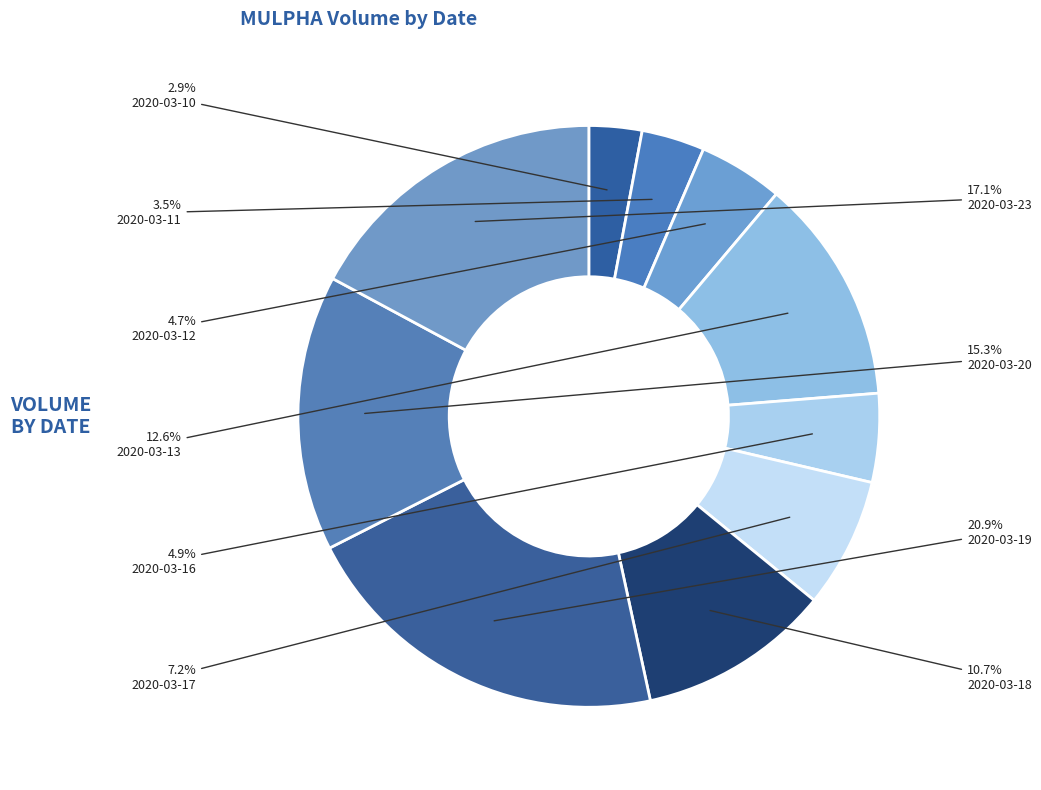

How many segments does this pie chart have?

10